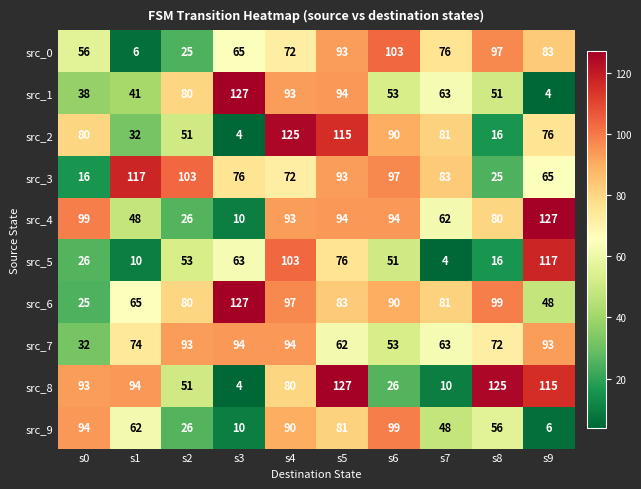

At which label does src_4 reach its minimum?

s3